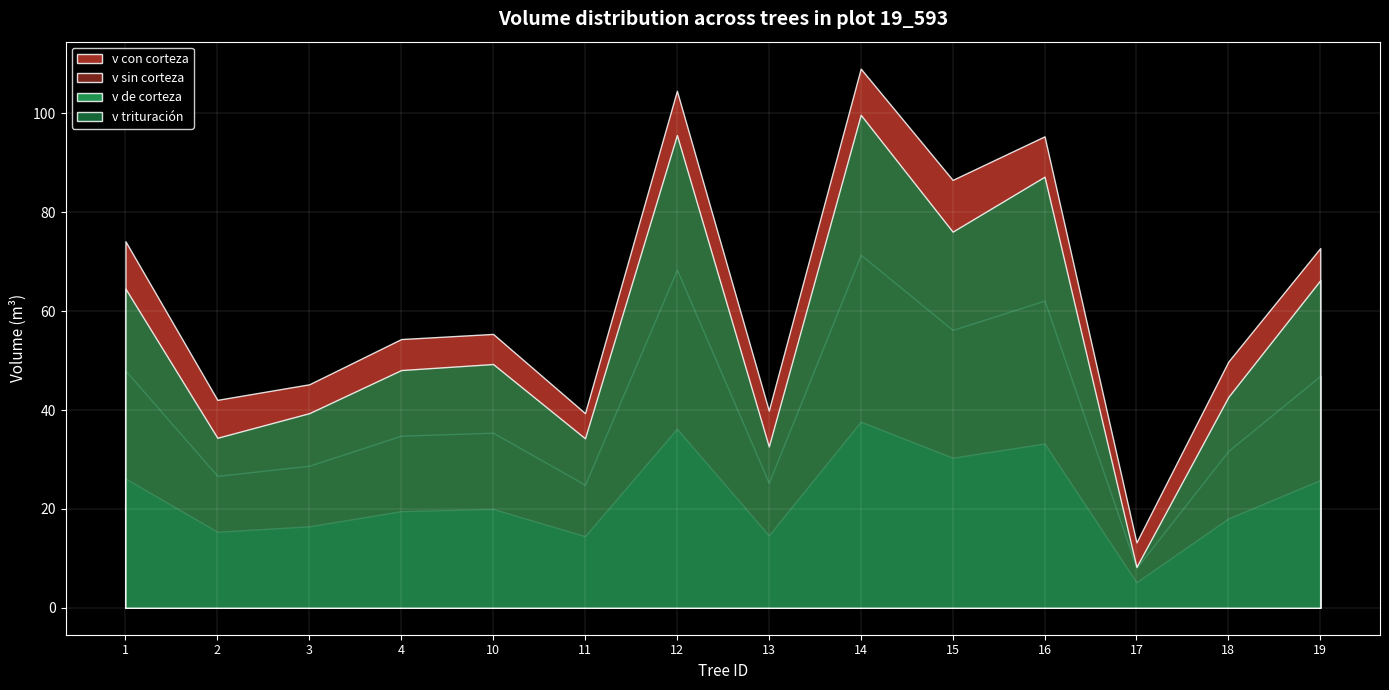

True or false: v trituración has a value of 21.1 at 13.

False